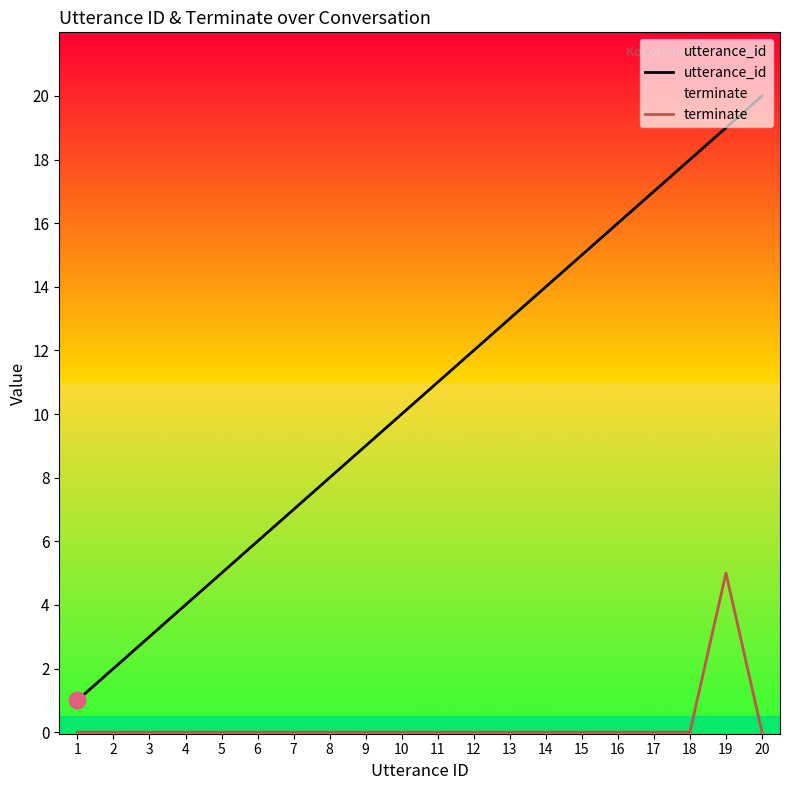

True or false: utterance_id and terminate cross at least once.

False